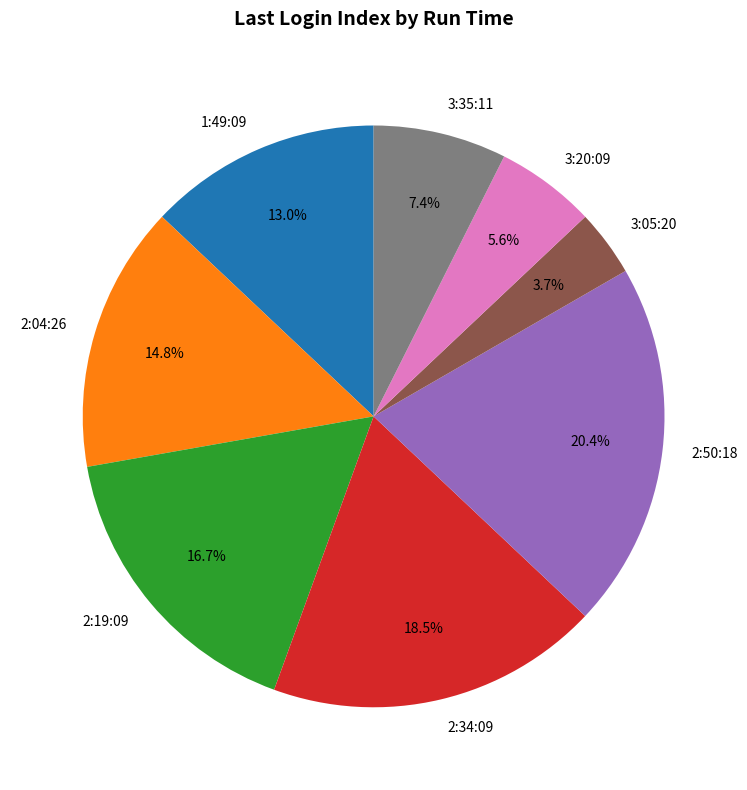

Rank the categories by value from lowest to highest.

3:05:20, 3:20:09, 3:35:11, 1:49:09, 2:04:26, 2:19:09, 2:34:09, 2:50:18